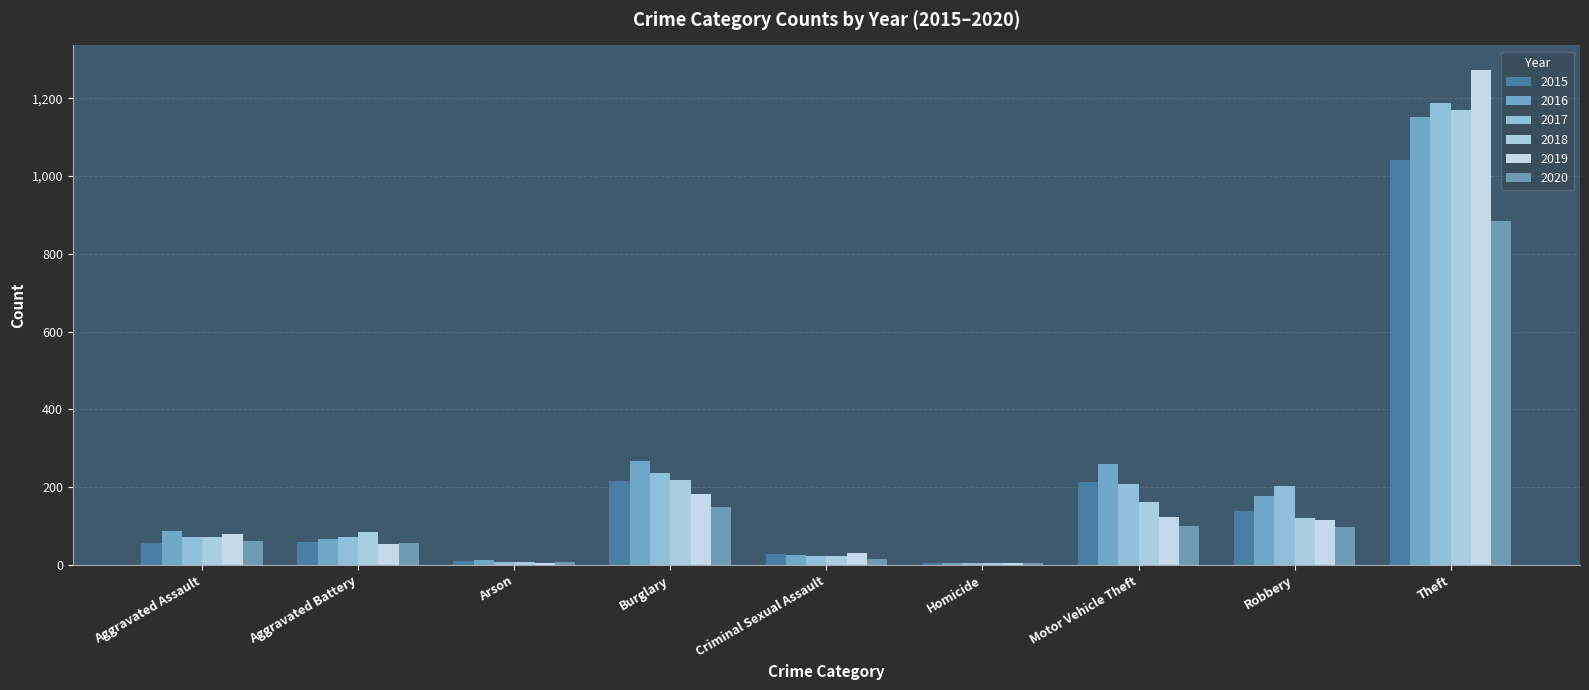

What is the sum of the 2016 values at Aggravated Assault and Robbery?

266